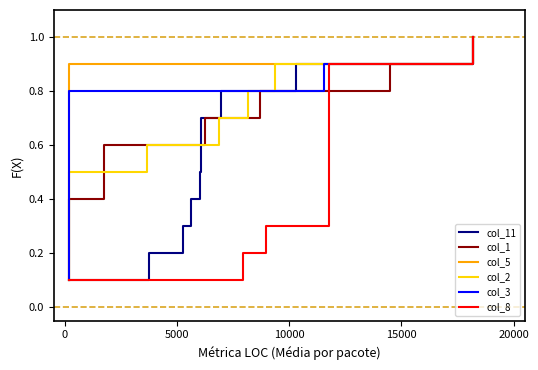

What is the highest value of the col_11 series?

1.0